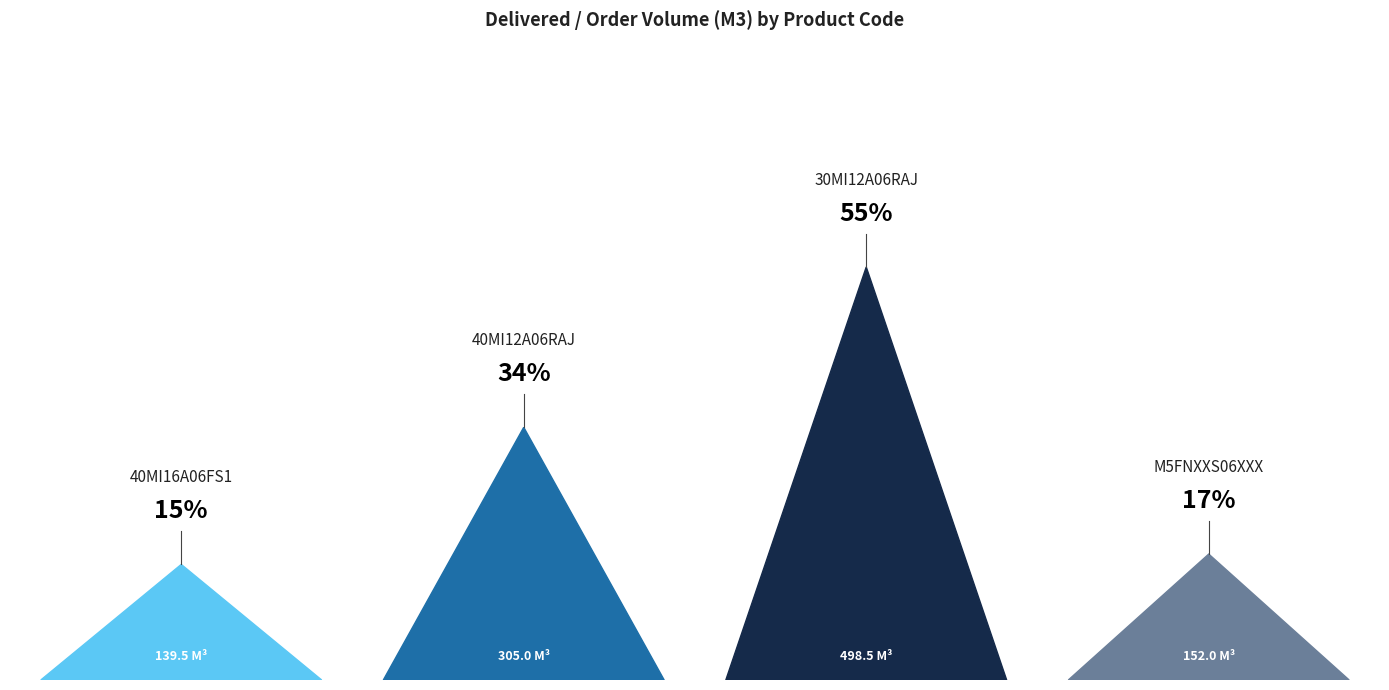

What is the change in value from 40MI16A06FS1 to 30MI12A06RAJ?

+359.0